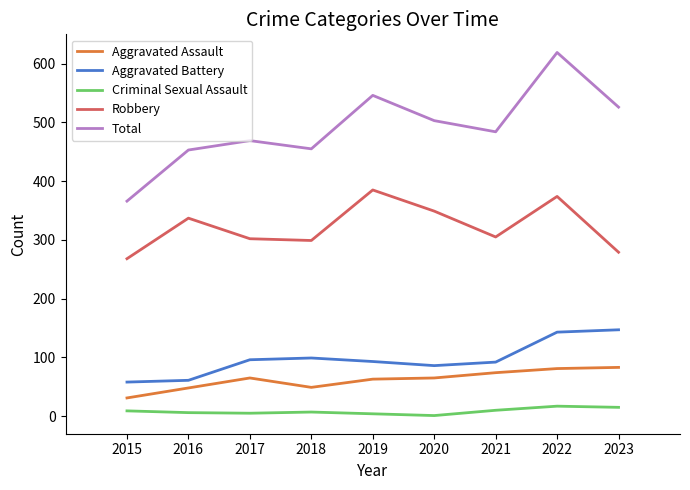

Count the number of data series in this chart.

5